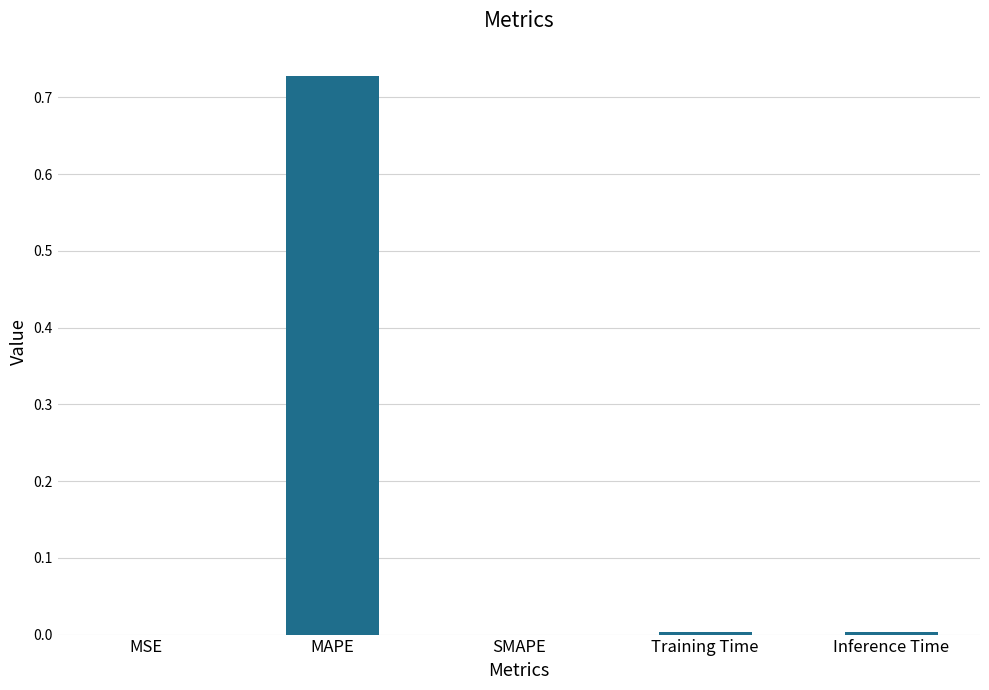

The value at SMAPE is 0.0. True or false?

True